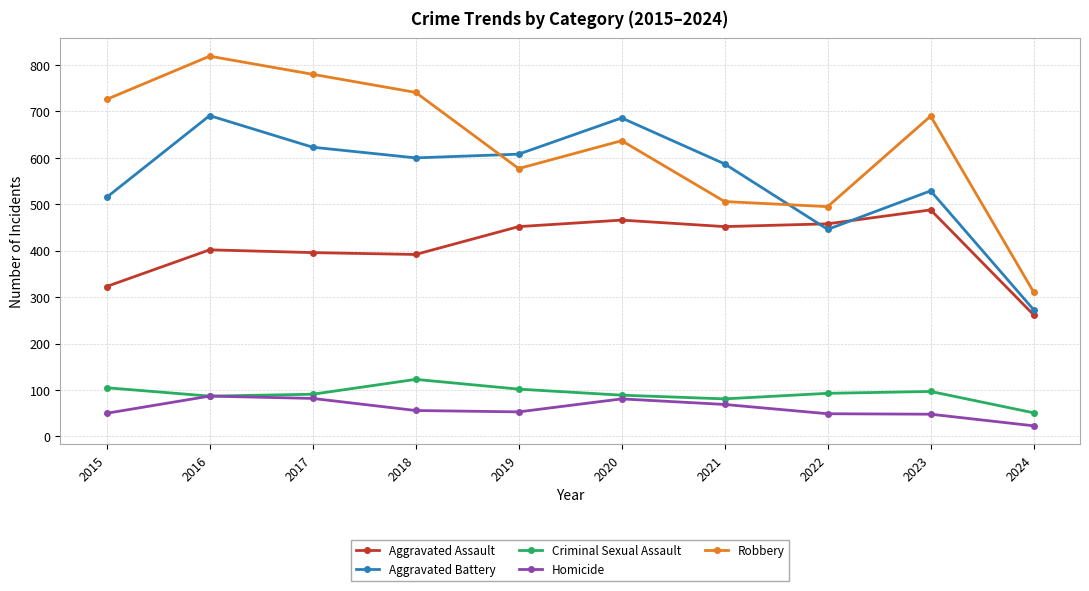

What is the minimum value for Robbery?

311